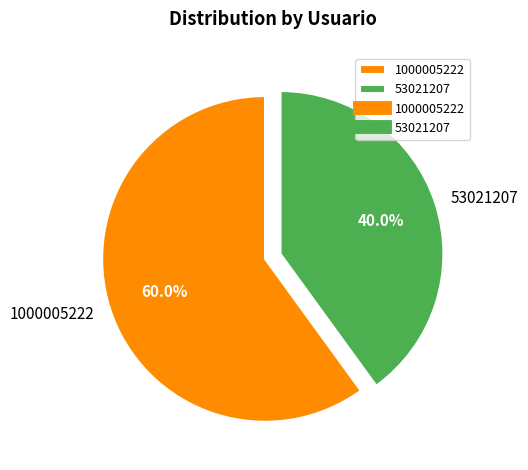

True or false: 1000005222 accounts for 60% of the total.

True